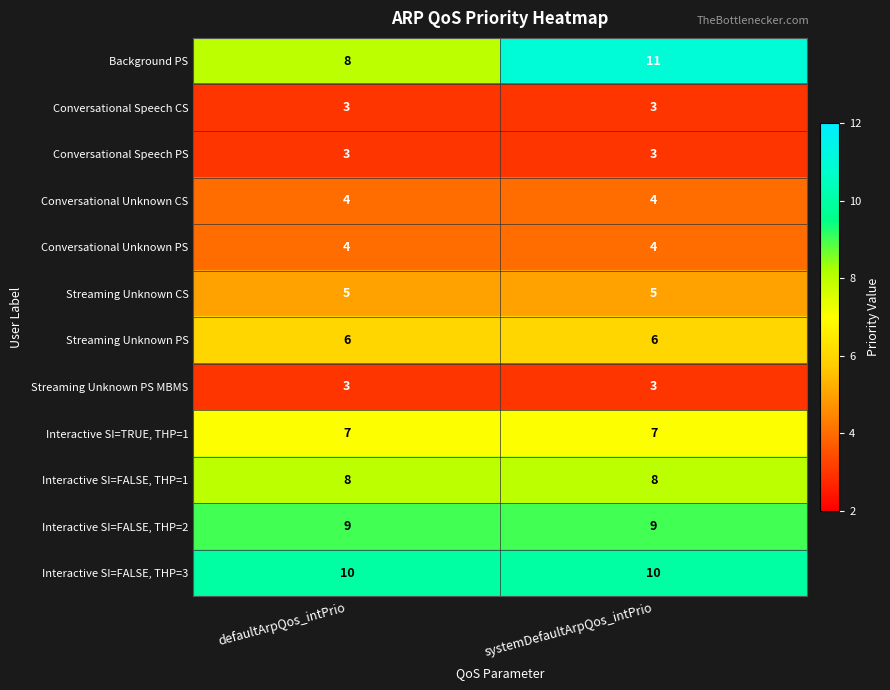

What value does the Streaming Unknown CS series have at defaultArpQos_intPrio?

5